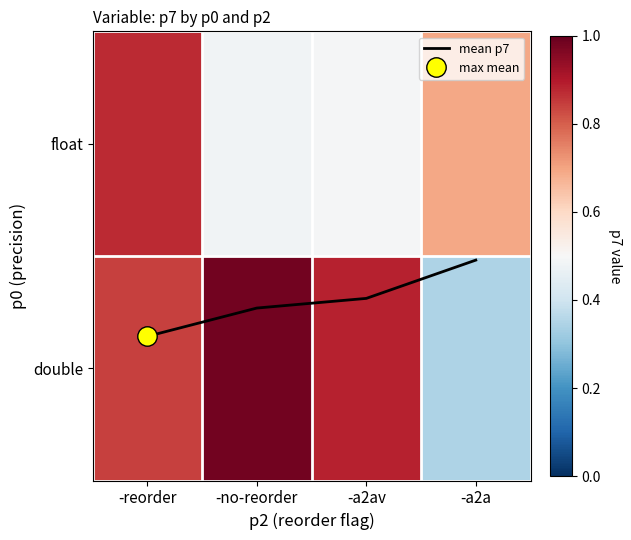

What is the minimum value for double?

0.3